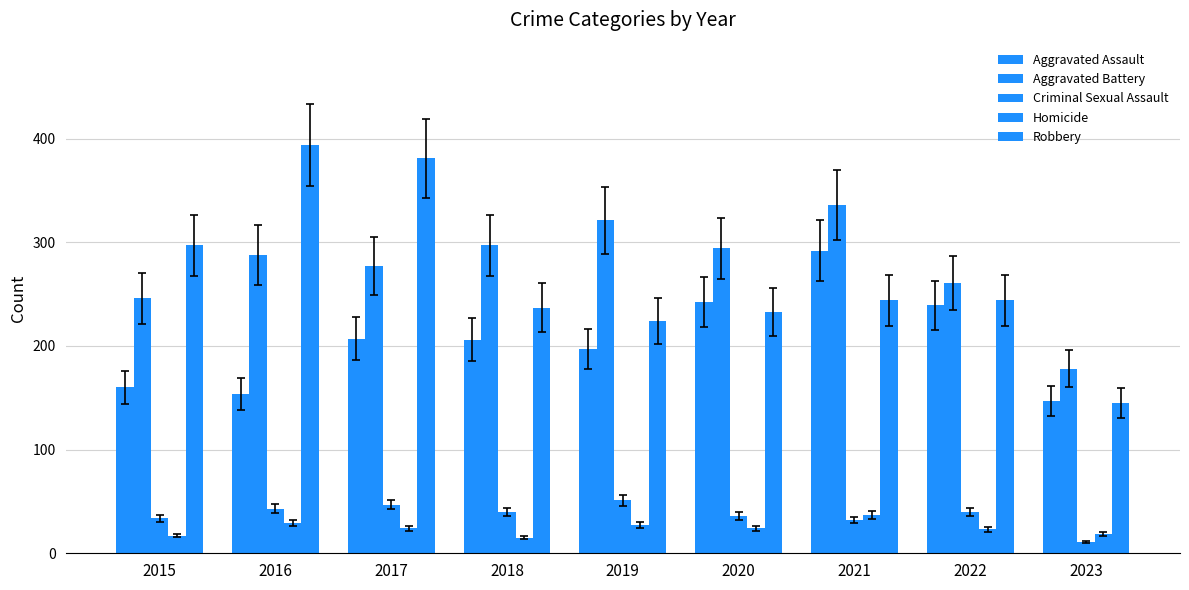

What is the highest value of the Aggravated Assault series?

292